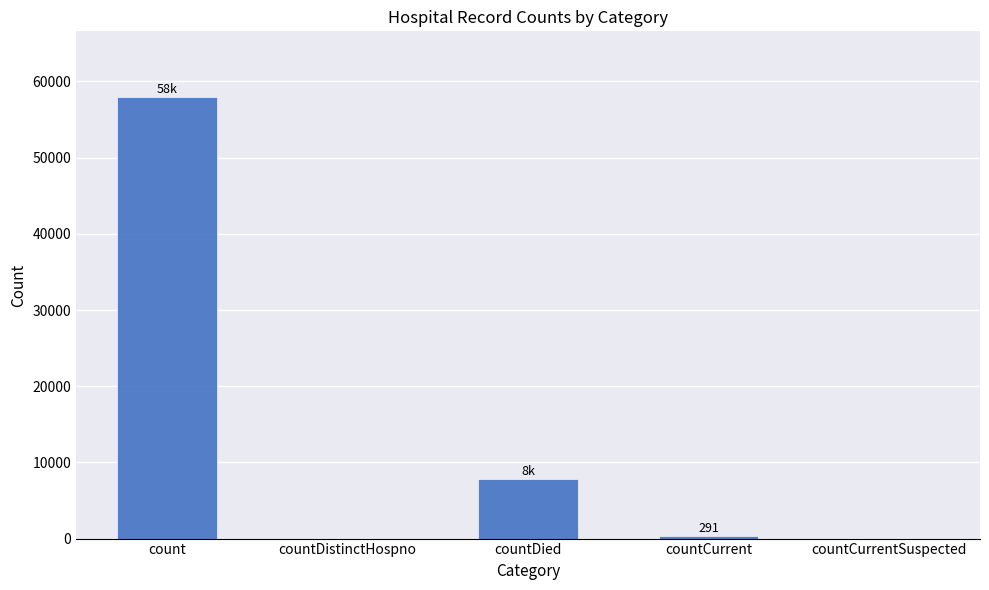

Reading left to right, extract all data points from this chart.

57890	0	7789	291	0